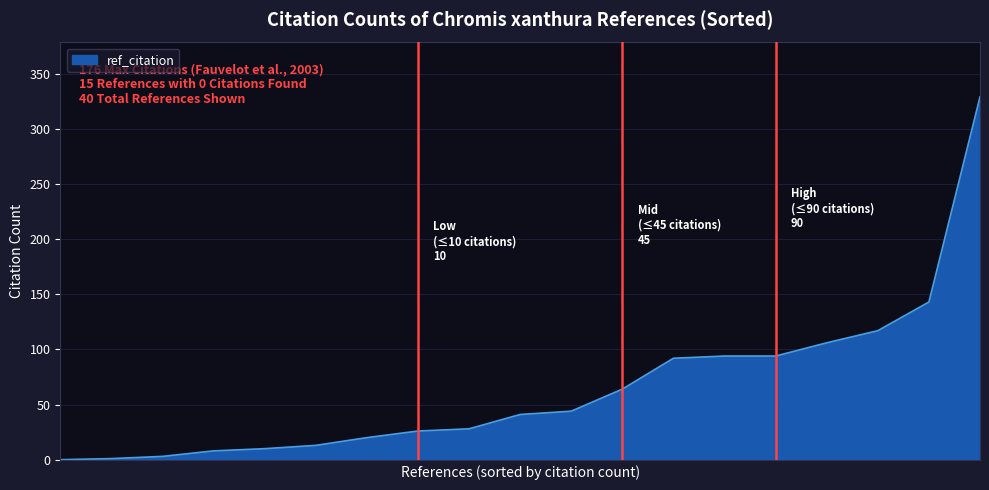

What is the sum of all values?

1233